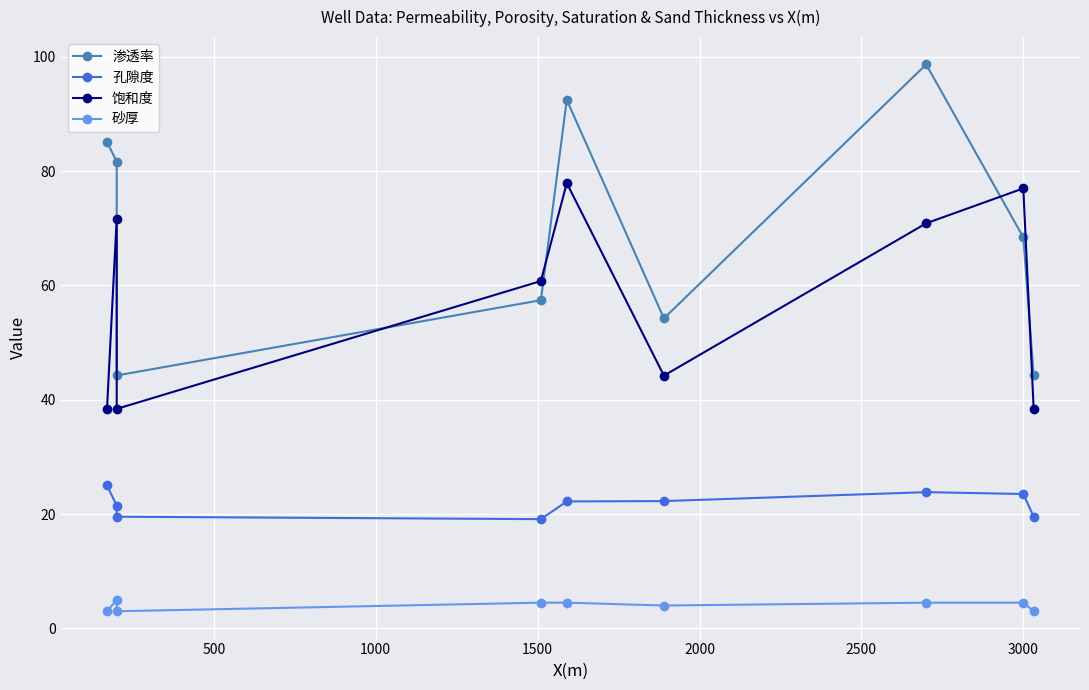

How many interior local peaks does the 孔隙度 series have?

1